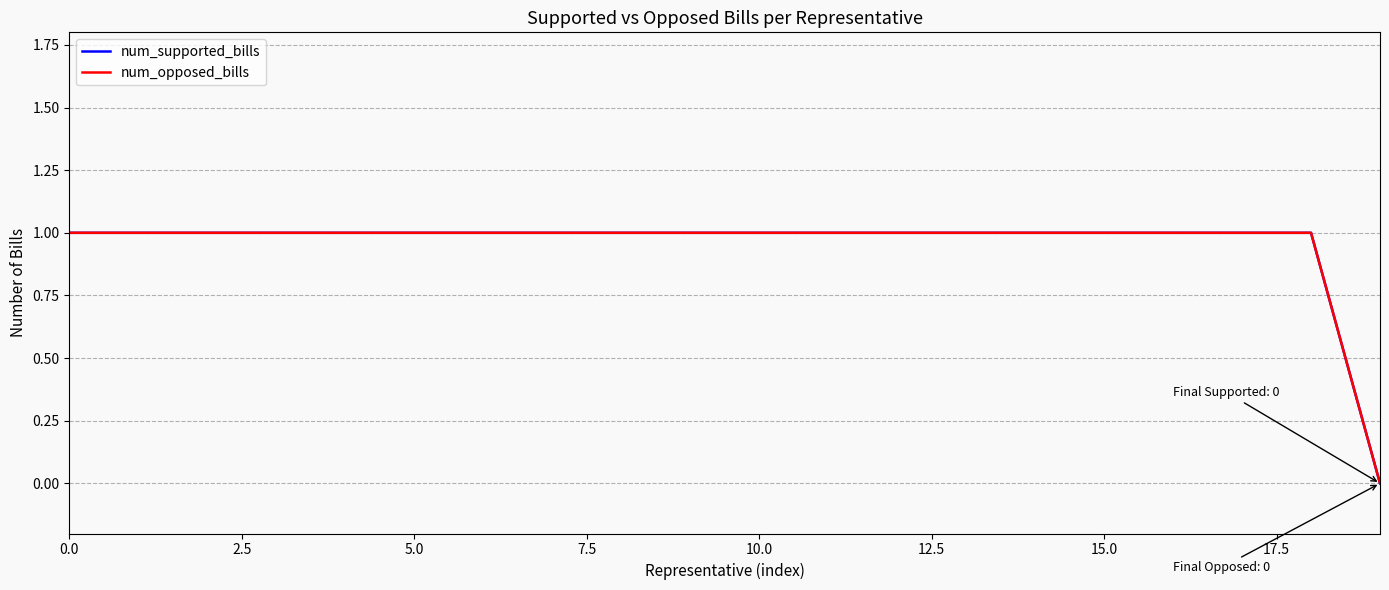

Is this an area chart (filled region under the line)?

No